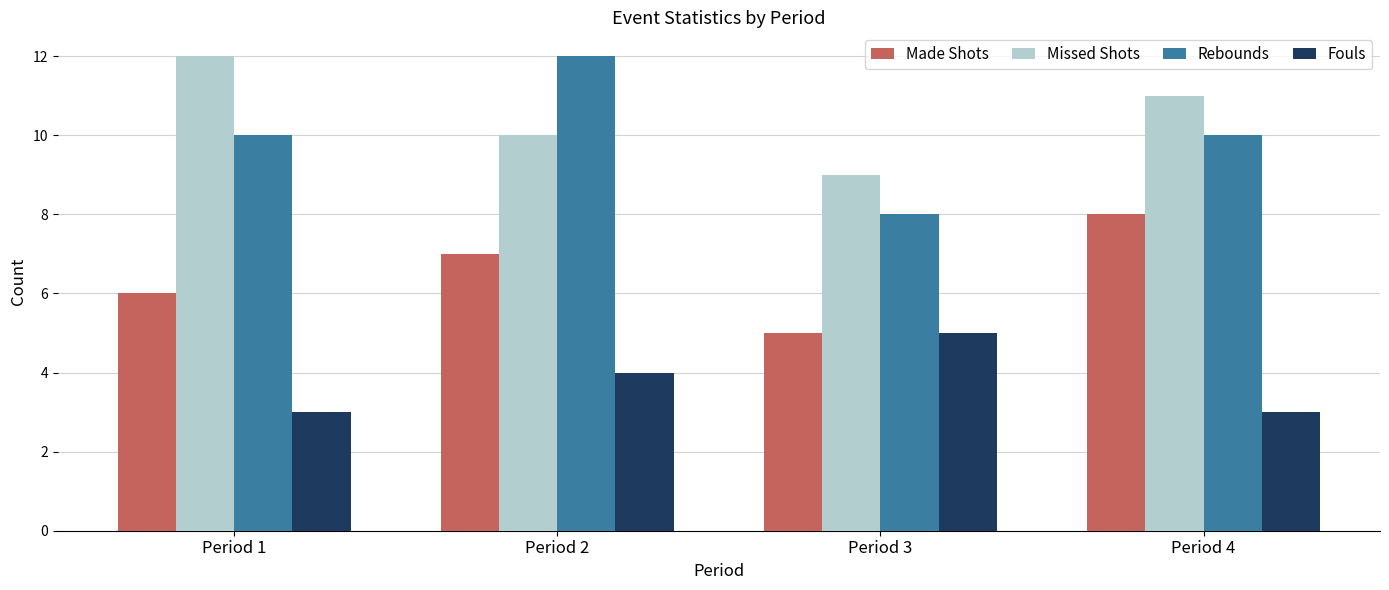

What is the value of the Fouls bar at the 1st from the left?

3